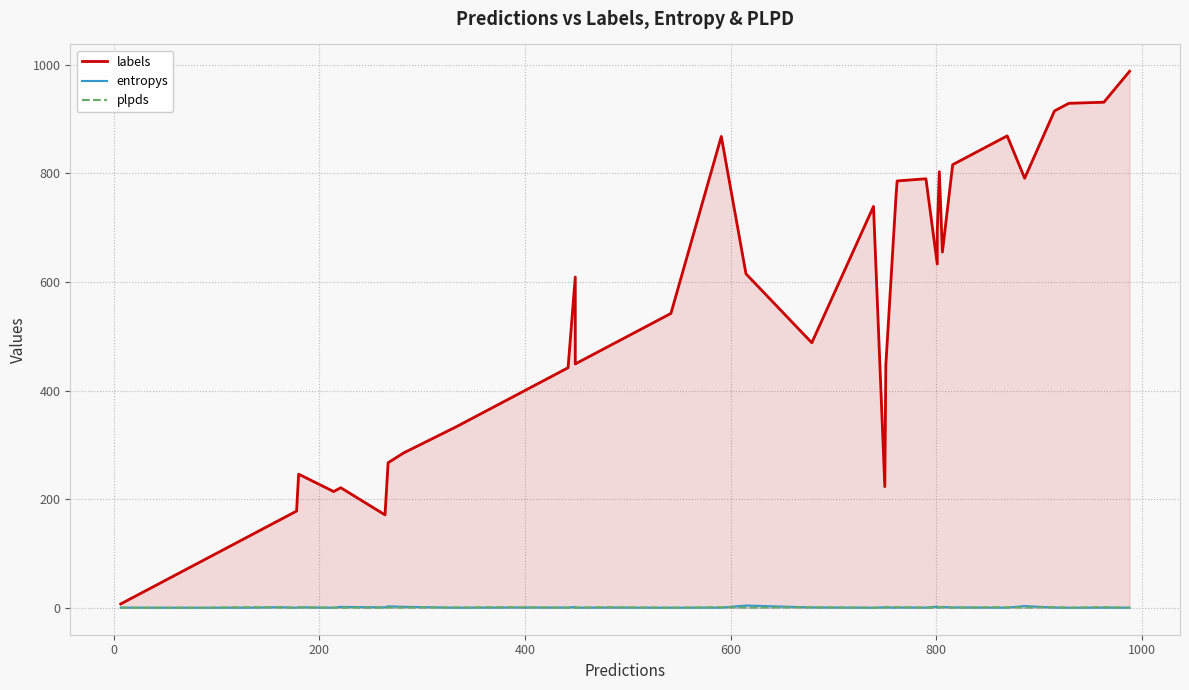

What is the difference between the maximum and minimum values in the entropys series?

4.0